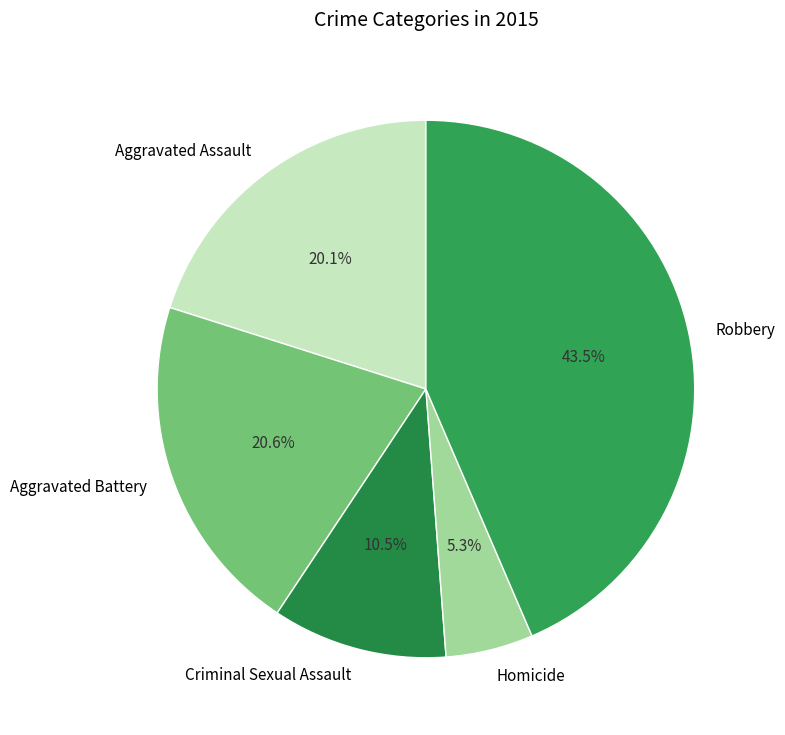

What is the total percentage of Criminal Sexual Assault and Aggravated Assault?

30.6%